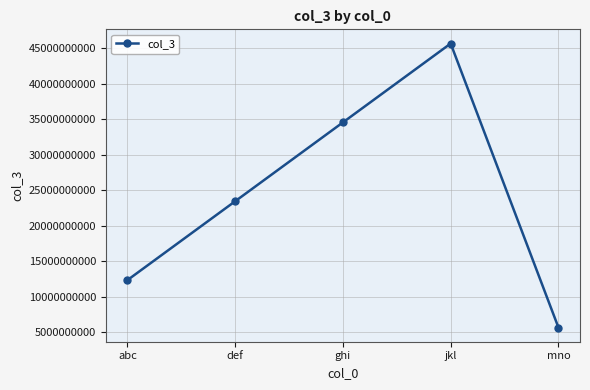

What is the label of the 5th point from the left?

mno